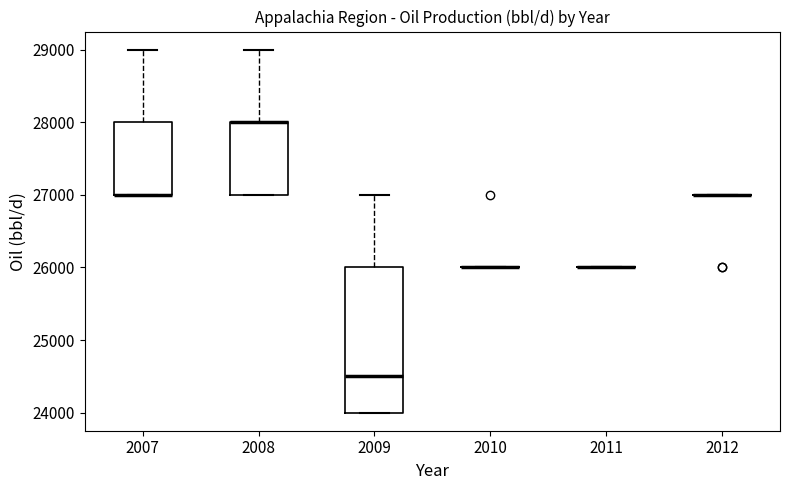

Reading left to right, read every box against the y-axis: the position of its median line, the range the box covers, and the ends of its whiskers. The values are not printed on the chart, so give them approximately, as read against the axis.

2007: median 27000 (drawn on the box's lower edge), box 27000 to 28000, whiskers 27000 to 29000
2008: median 28000 (drawn on the box's upper edge), box 27000 to 28000, whiskers 27000 to 29000
2009: median 24500, box 24000 to 26000, whiskers 24000 to 27000
2010: box collapsed to a line at 26000, whiskers 26000 to 26000
2011: box collapsed to a line at 26000, whiskers 26000 to 26000
2012: box collapsed to a line at 27000, whiskers 27000 to 27000